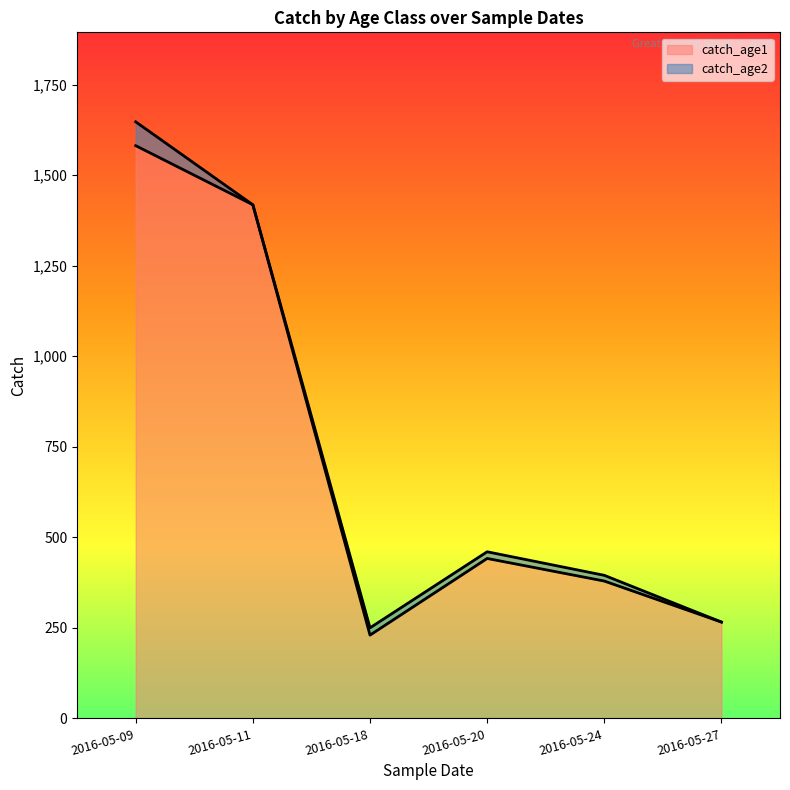

The chart shows a value of 585.4 at 2016-05-11. True or false?

False